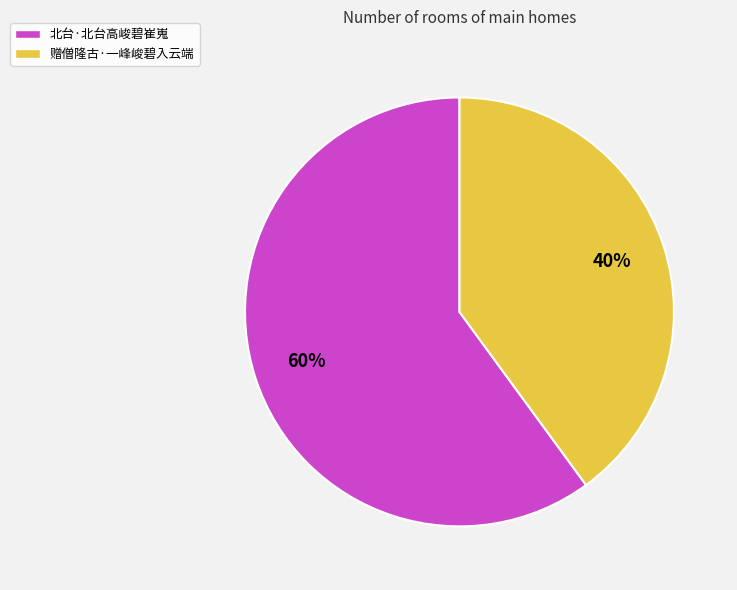

To the nearest percent, what is the difference between the largest and smallest slice percentages?

20%